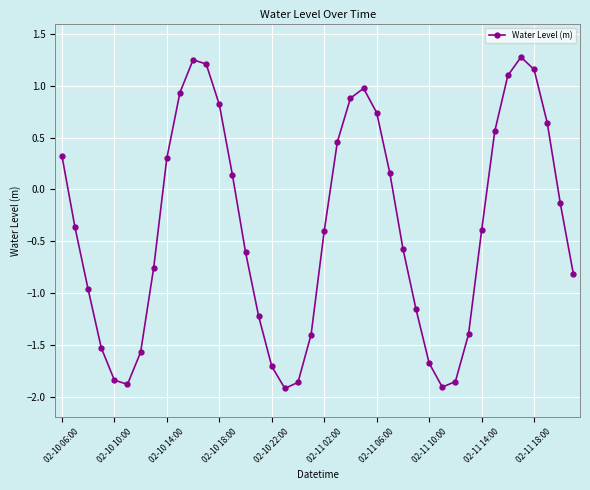

Count the number of data series in this chart.

1